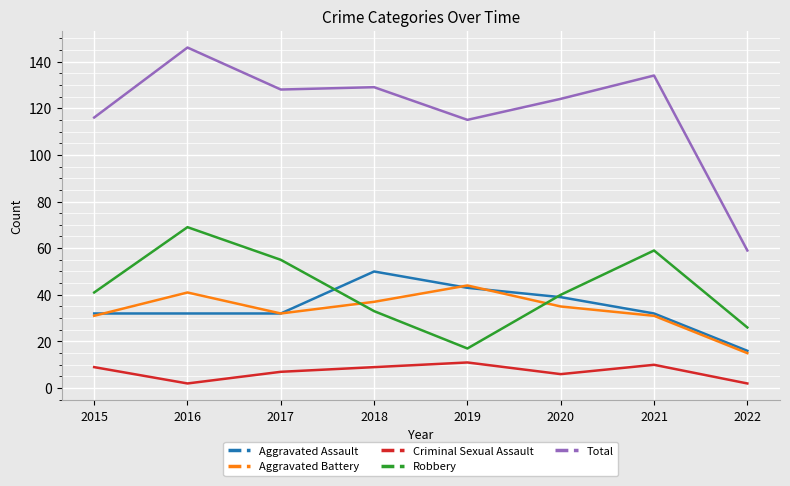

What is the approximate value of Robbery at 2021?

59